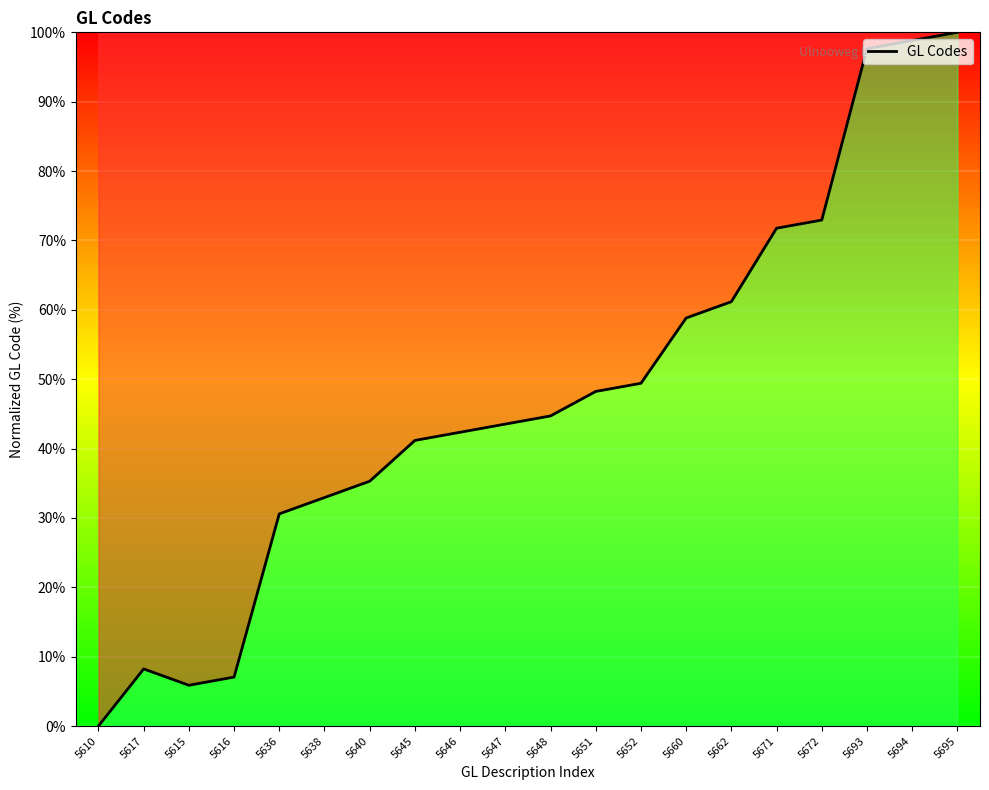

Rank the categories by value from highest to lowest.

5695, 5694, 5693, 5672, 5671, 5662, 5660, 5652, 5651, 5648, 5647, 5646, 5645, 5640, 5638, 5636, 5617, 5616, 5615, 5610